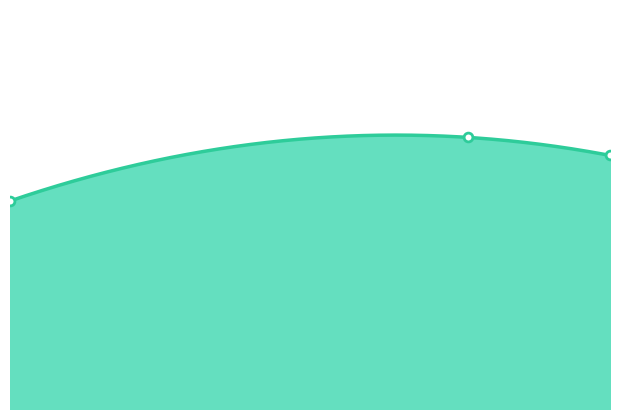

What is the change in value from Chinese Sources to Local Sources?

+0.2